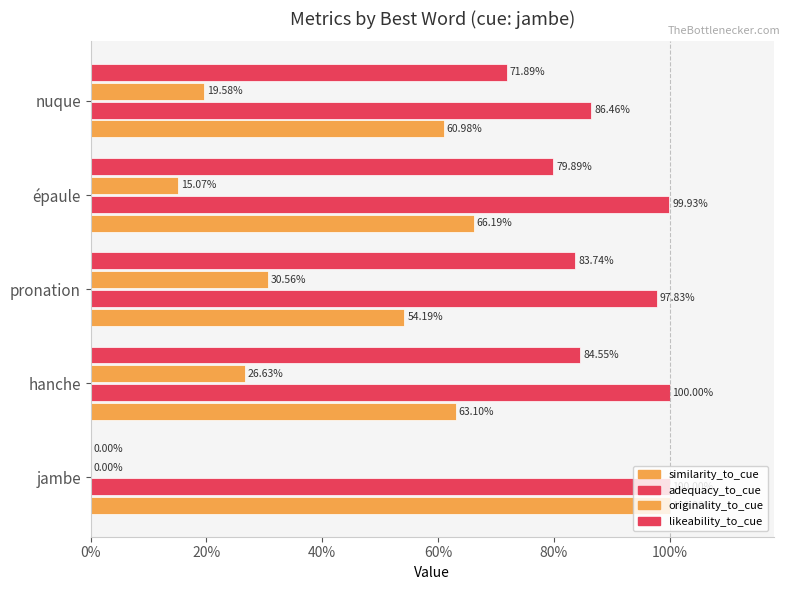

What is the difference between the maximum and minimum values in the originality_to_cue series?

0.3